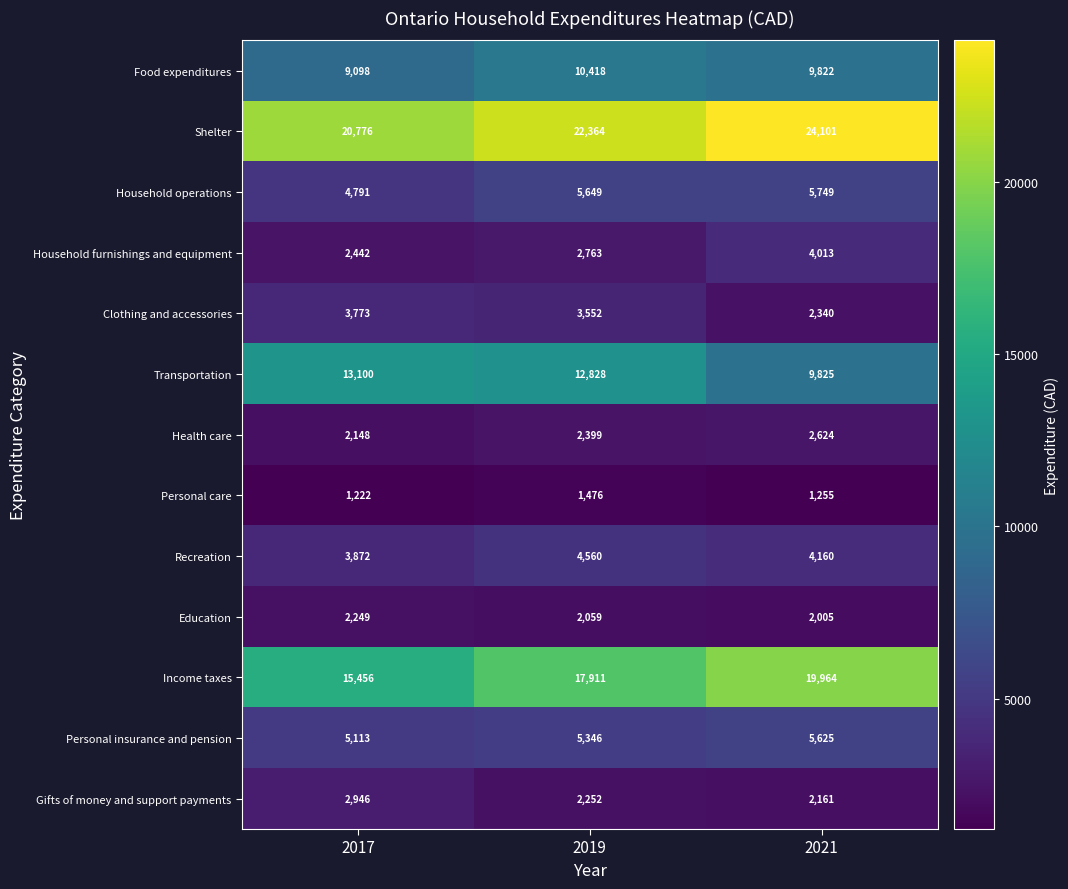

Between 2019 and 2021, which series saw the biggest shift?

Transportation